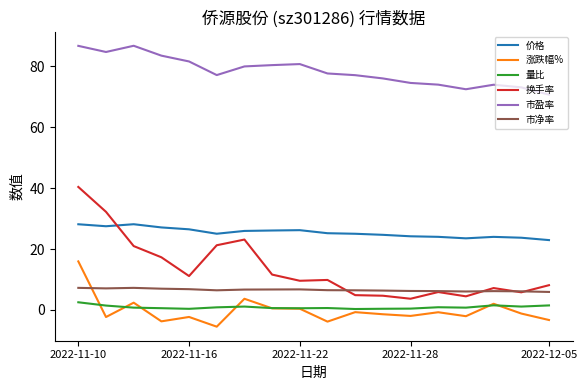

Is this an area chart (filled region under the line)?

No